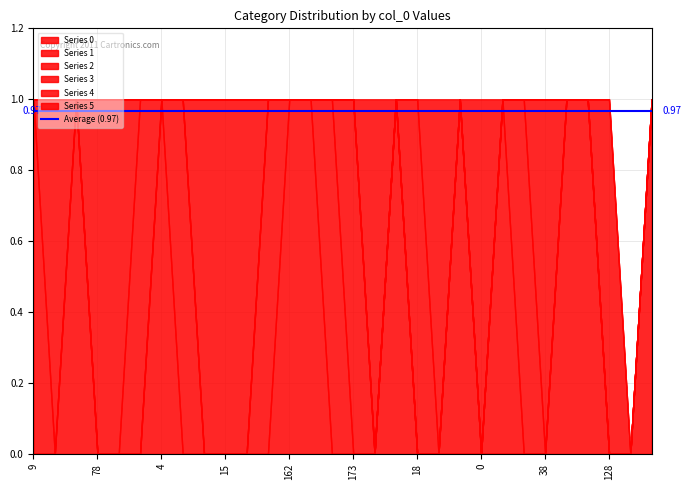

The value of 2 at 45 is -1. True or false?

False